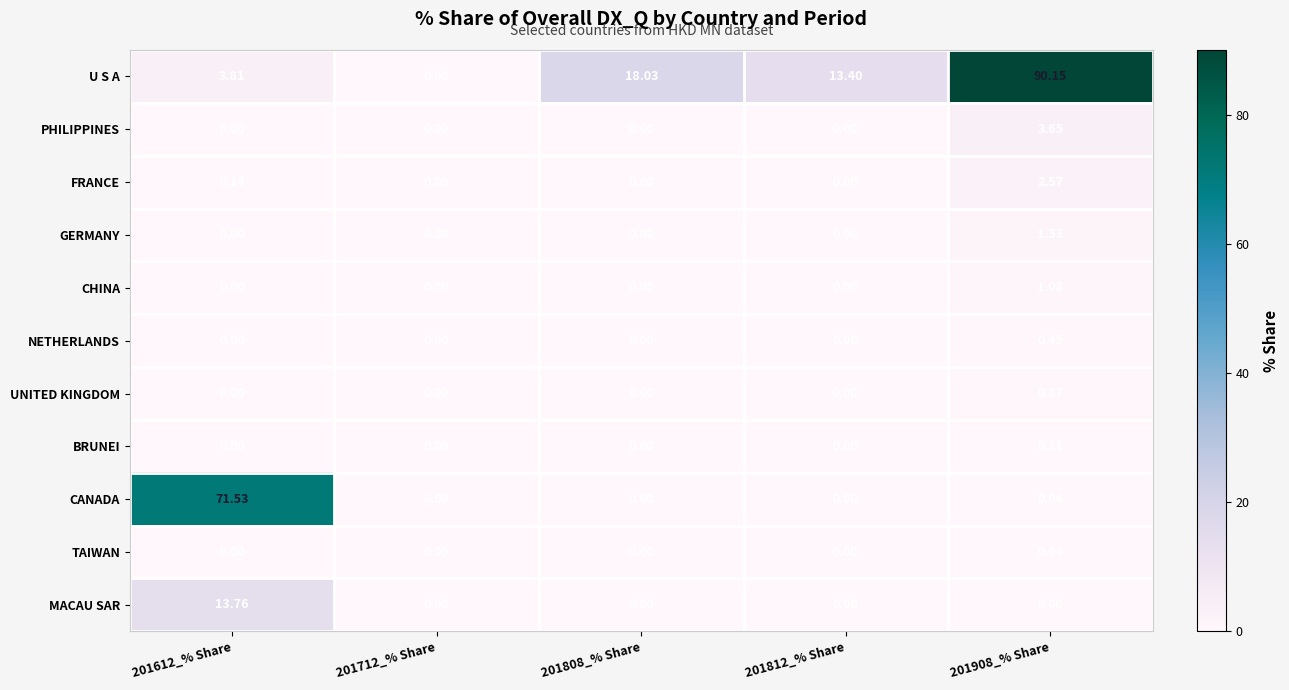

Rank the series by their maximum value, from lowest to highest.

TAIWAN, BRUNEI, UNITED KINGDOM, NETHERLANDS, CHINA, GERMANY, FRANCE, PHILIPPINES, MACAU SAR, CANADA, U S A